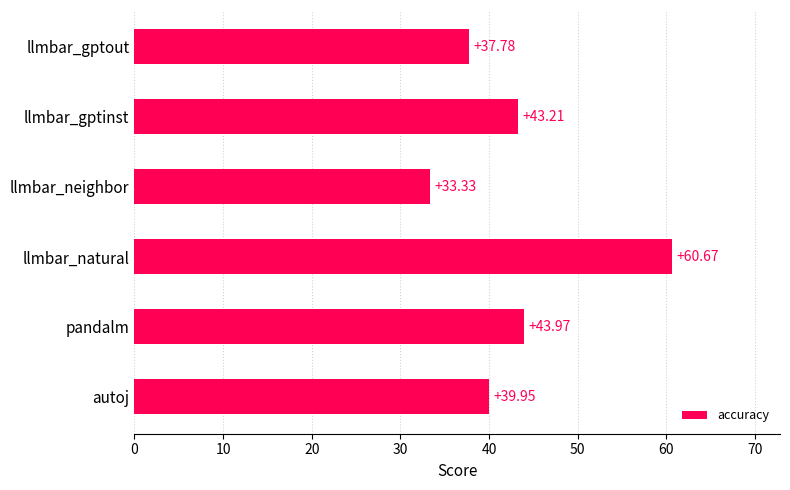

Where is the data nearest to the value 47?

pandalm